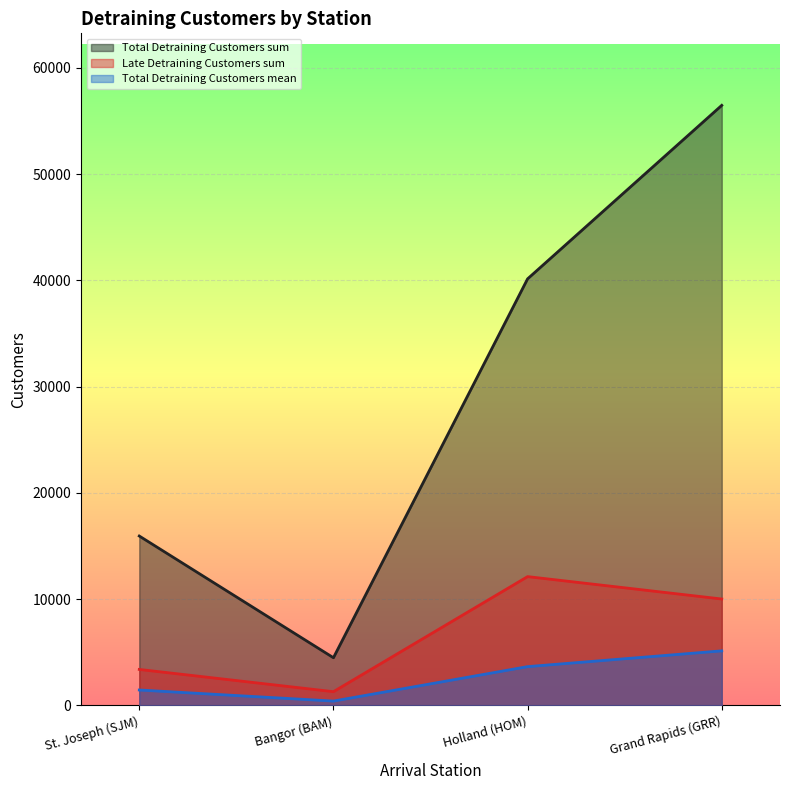

What is the spread (max minus min) of values at St. Joseph (SJM)?

14491.8